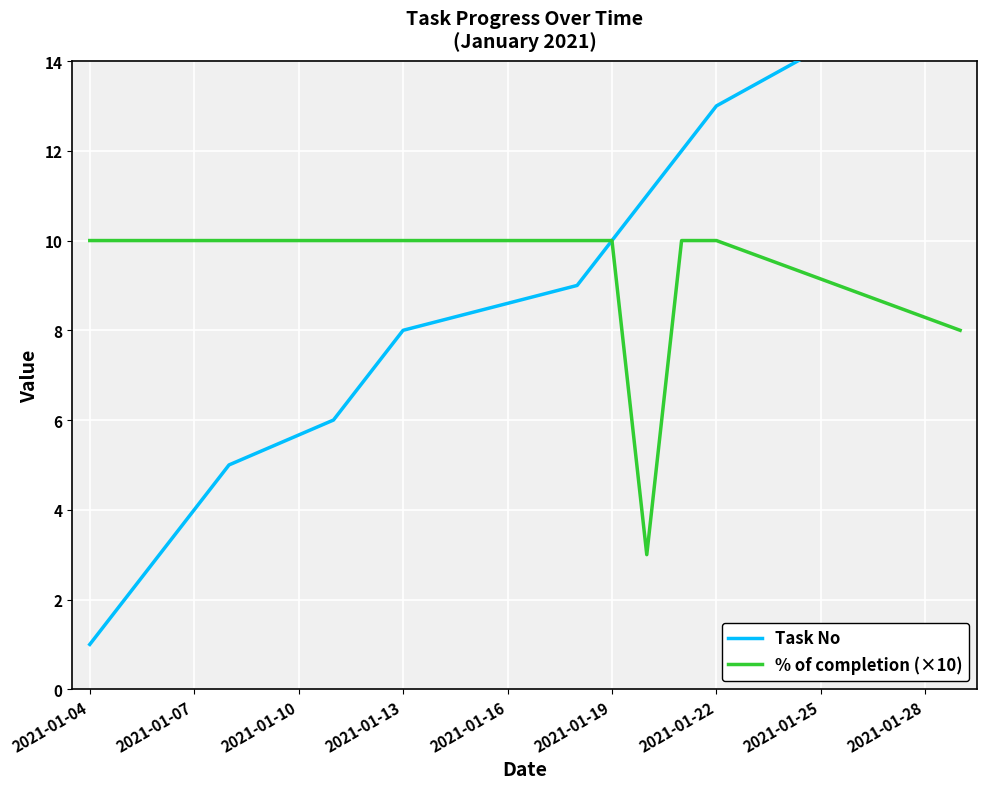

What is the maximum value shown in the chart?

16